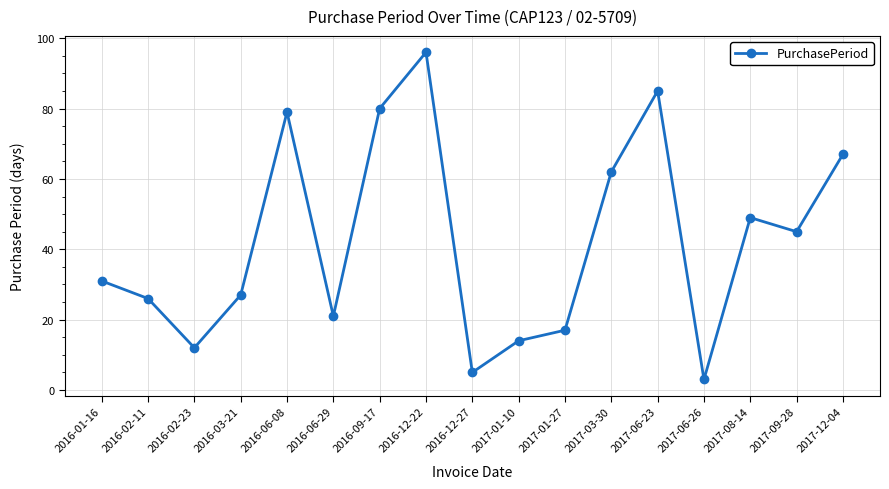

What value does the data have at 2017-09-28?

45